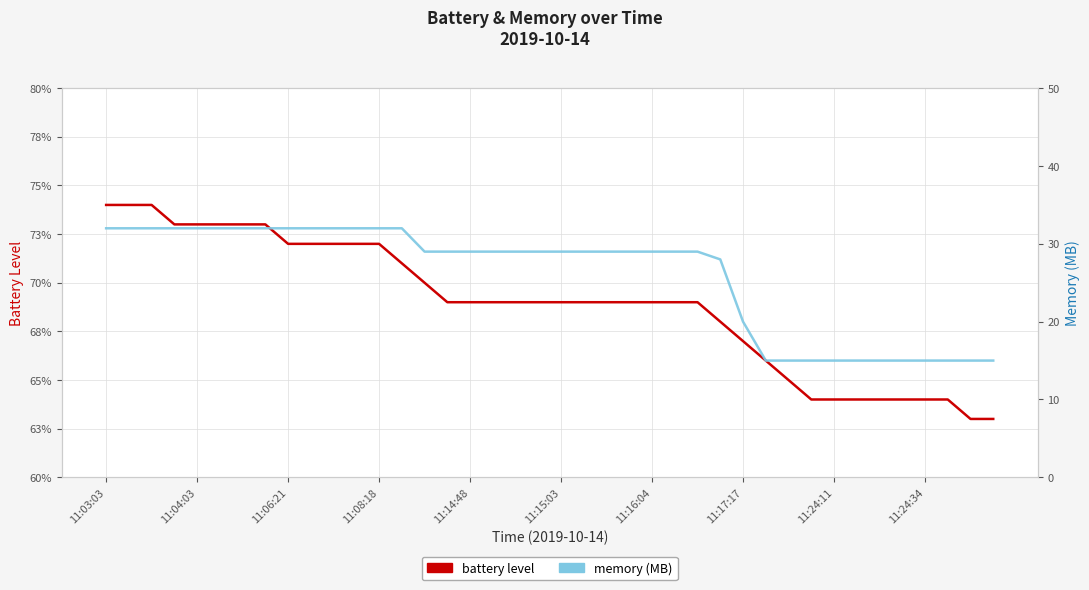

What is the difference between the second highest and second lowest values in the memory series?

17.0